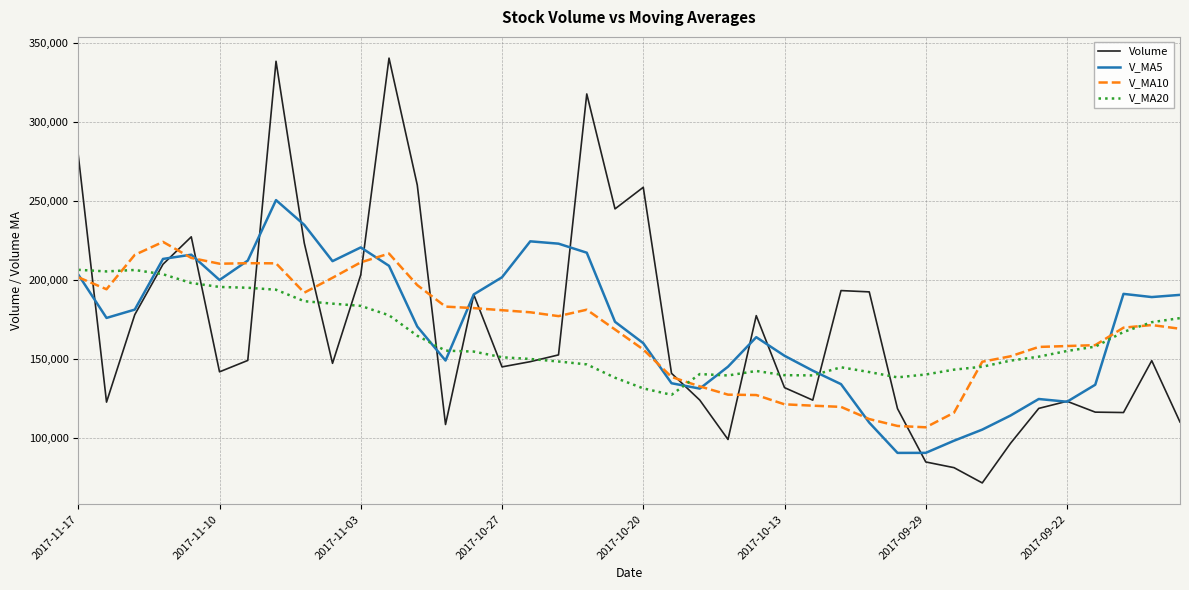

What is the minimum value shown in the chart?

71373.0